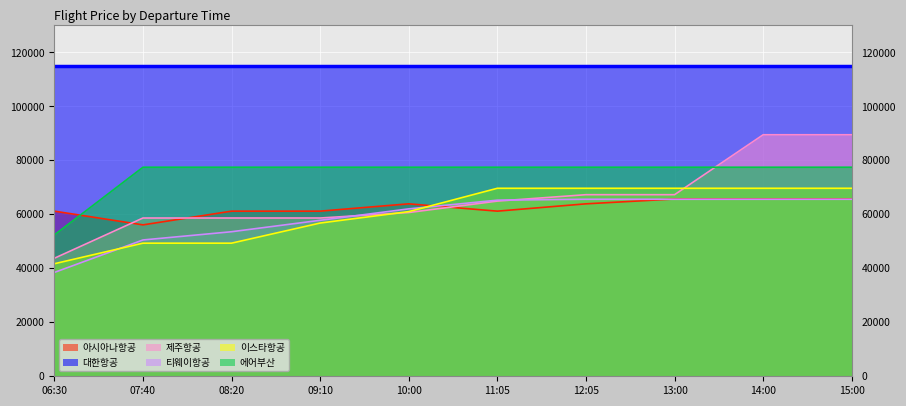

At which category does 아시아나항공 reach its first local valley?

07:40